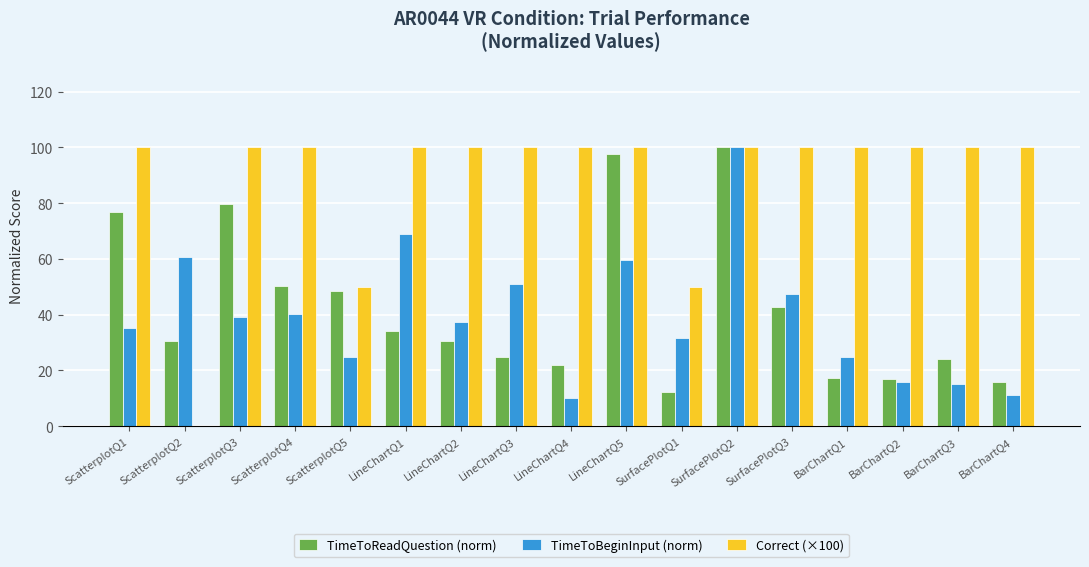

What is the sum of the TimeToBeginInput (norm) values at SurfacePlotQ1 and ScatterplotQ5?

56.6